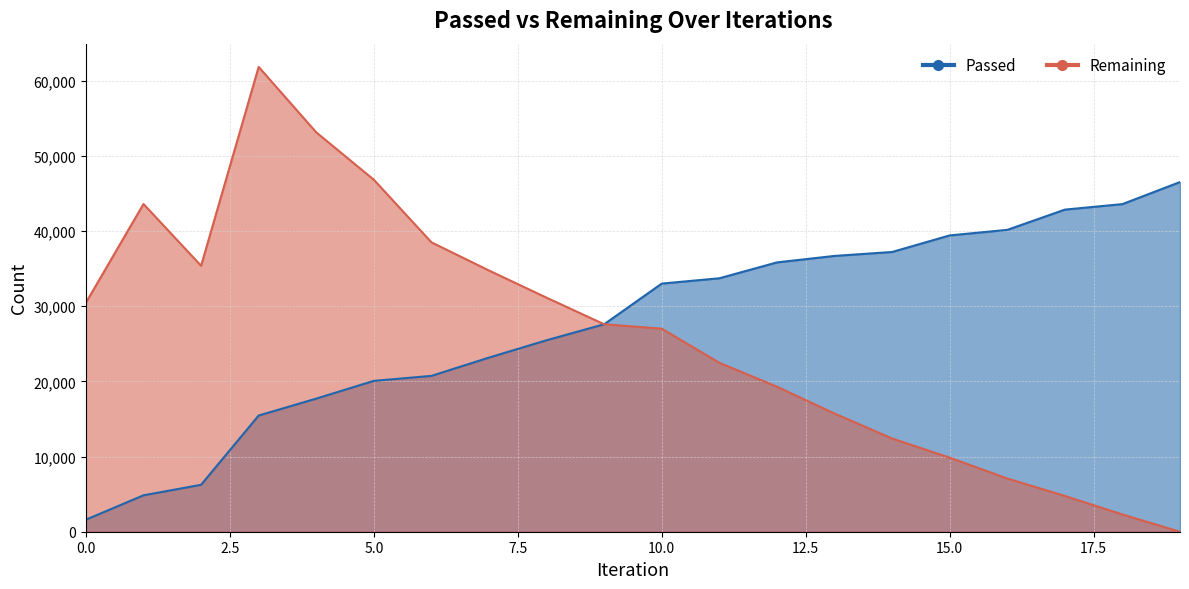

Rank the series at 17 from lowest to highest value.

Remaining, Passed